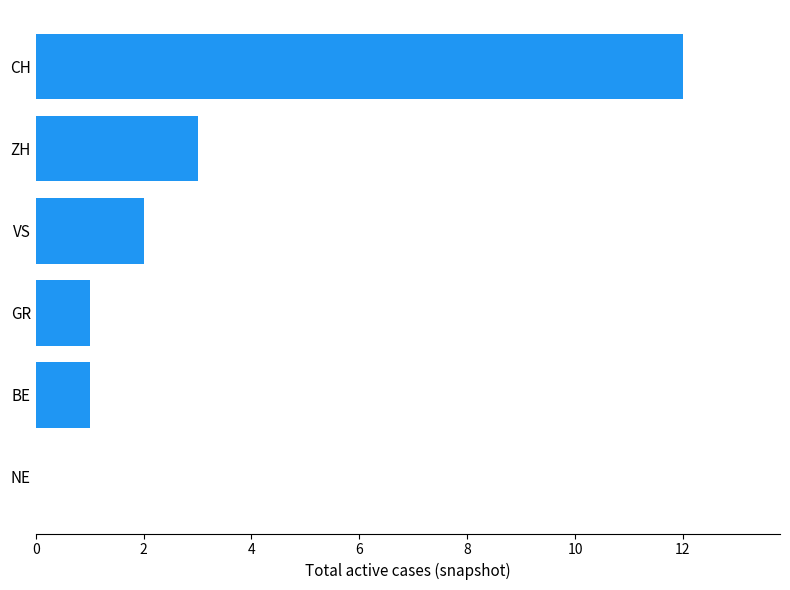

What is the sum of all values?

19